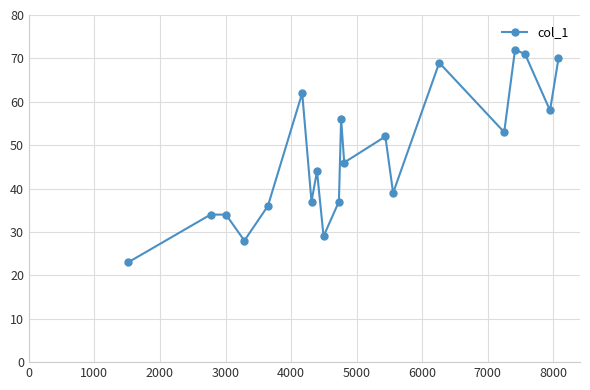

What is the greatest value displayed?

72